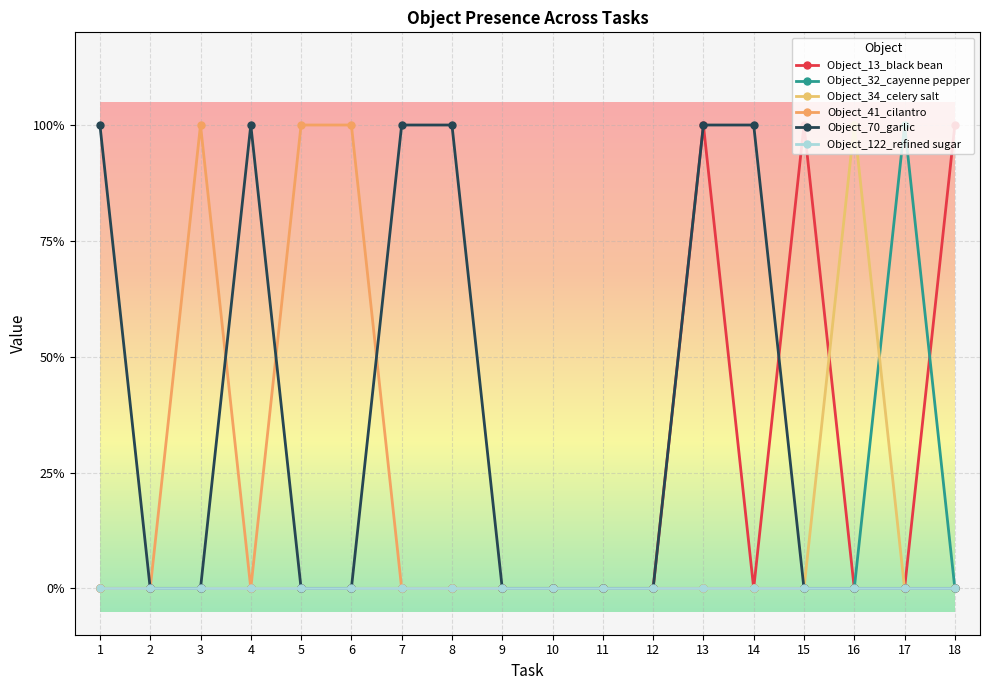

True or false: Object_13_black bean has a value of 0 at 7.

True